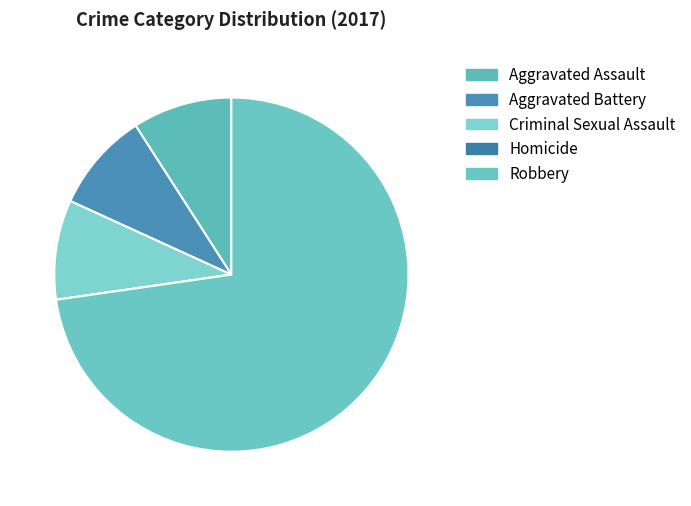

Rank the categories by value from highest to lowest.

Robbery, Aggravated Assault, Aggravated Battery, Criminal Sexual Assault, Homicide